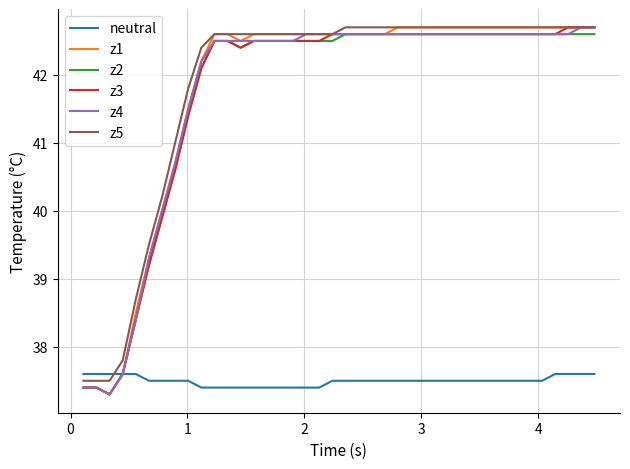

After their last crossing, which series has the higher values: z5 or neutral?

z5